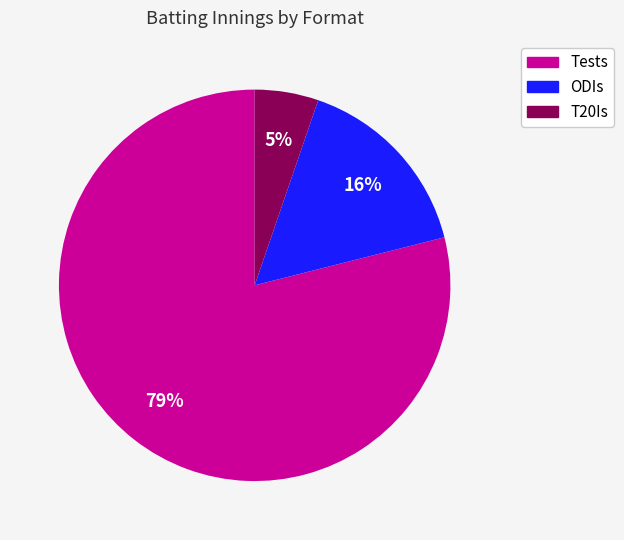

To the nearest percent, what is the difference between the largest and smallest slice percentages?

74%